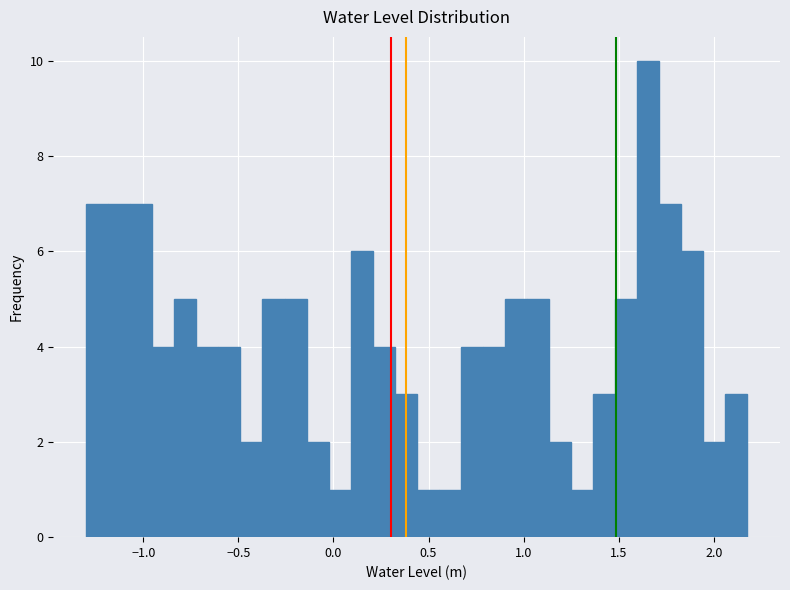

Read against the x-axis, roughly where is the centre of the tallest bar?

1.65